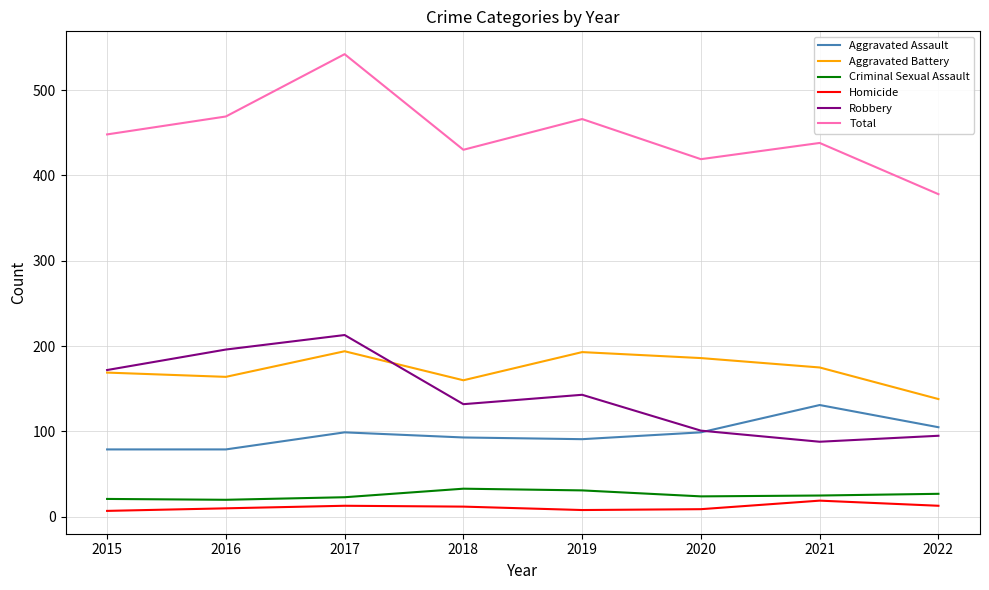

Rank the series at 2018 from highest to lowest value.

Total, Aggravated Battery, Robbery, Aggravated Assault, Criminal Sexual Assault, Homicide